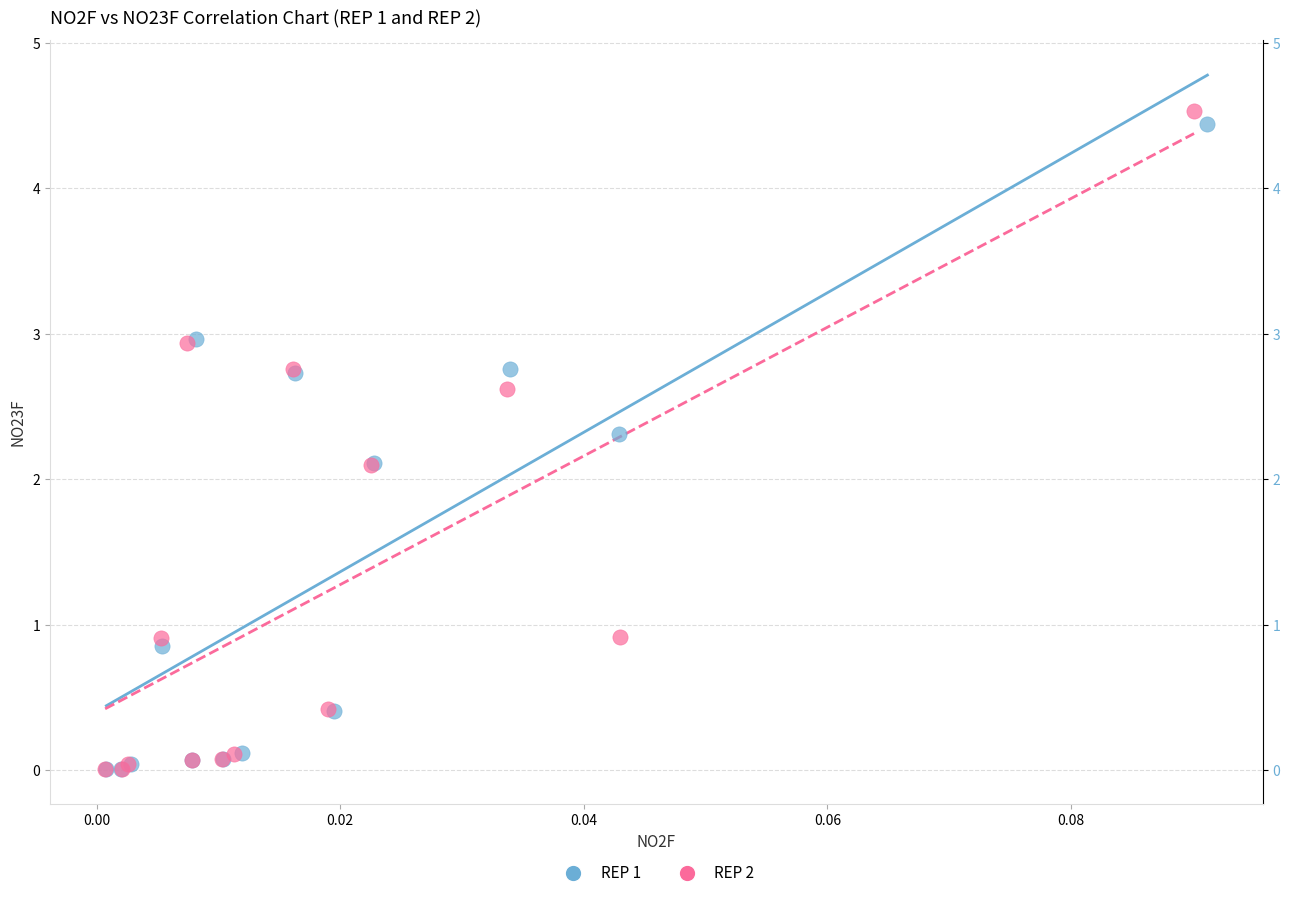

Which series has the widest spread of Y values?

REP 2